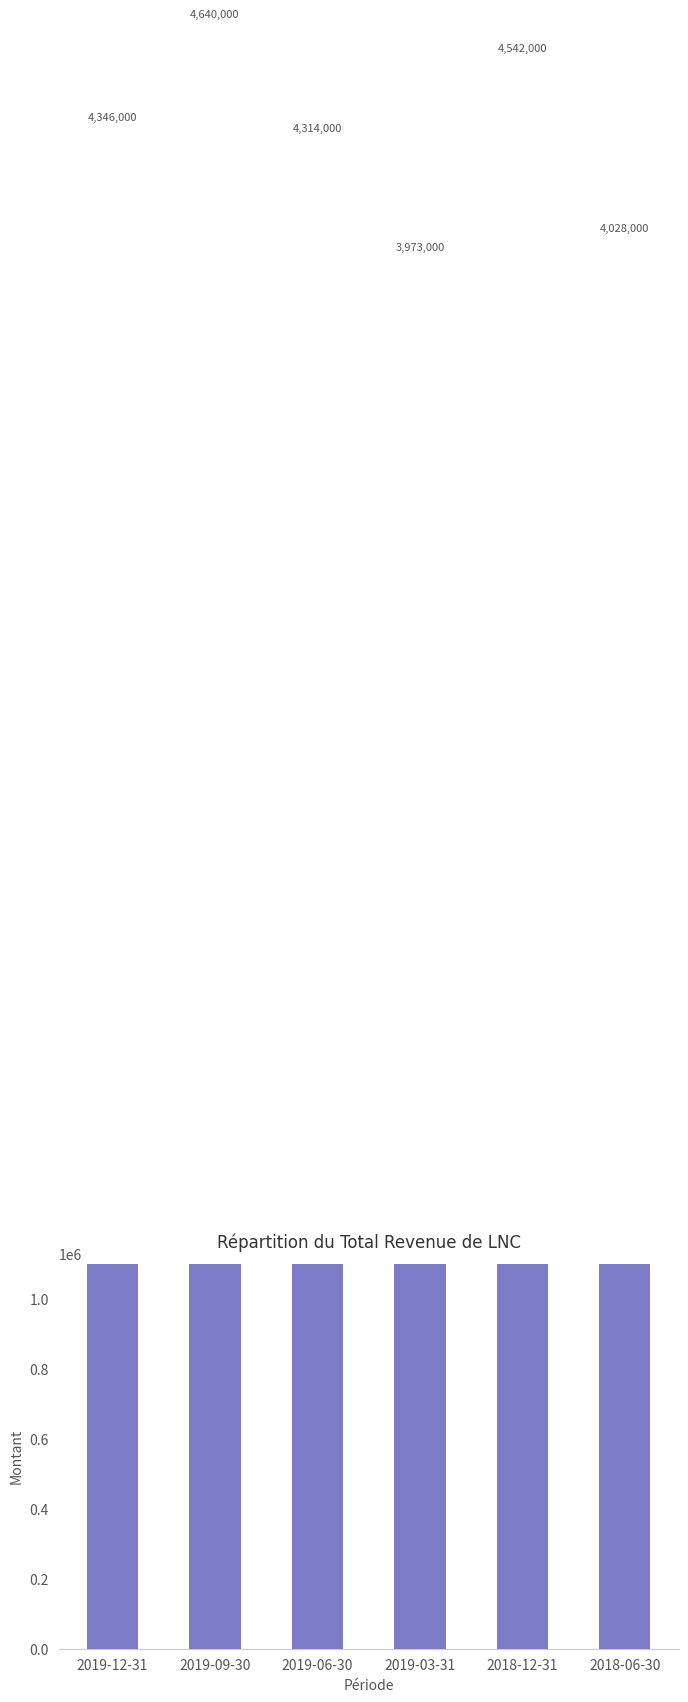

The chart shows a value of 4542000 at 2018-12-31. True or false?

True